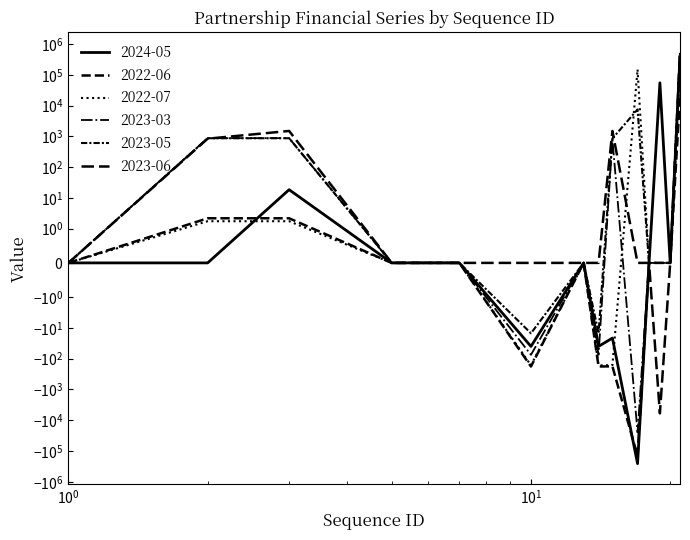

Reading left to right, list all the values displayed in this chart.

2024-05: 0.0	0.0	18.5	0.0	0.0	-40.0	0.0	-40.0	-21.5	-257993.4	0.0	55000.0	0.0	391257.9
2022-06: 0.0	2.2	2.2	0.0	0.0	-180.0	0.0	-180.0	-177.8	-147000.0	0.0	0.0	0.0	19952.0
2022-07: 0.0	1.8	1.8	0.0	0.0	-165.0	0.0	-165.0	-163.2	151050.0	0.0	0.0	0.0	170838.8
2023-03: 0.0	876.2	876.2	0.0	0.0	-75.0	0.0	-75.0	801.2	-25000.0	0.0	0.0	0.0	511809.5
2023-05: 0.0	869.7	869.7	0.0	0.0	-15.0	0.0	-15.0	854.7	7500.0	0.0	0.0	0.0	515999.0
2023-06: 0.0	841.1	1500.2	0.0	0.0	0.0	0.0	0.0	1500.2	0.0	0.0	-6000.0	0.0	511499.2